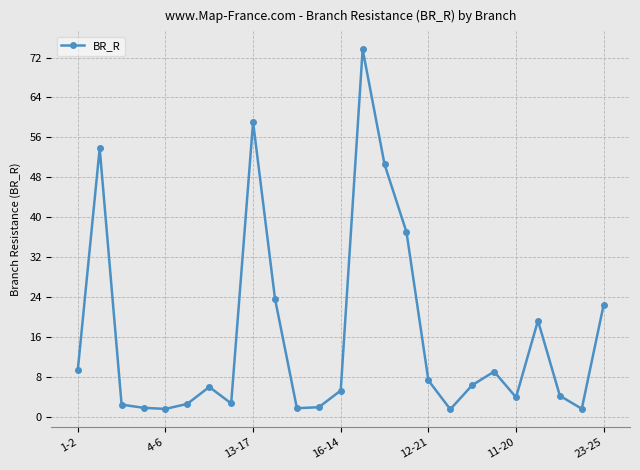

What is the maximum value shown in the chart?

73.6